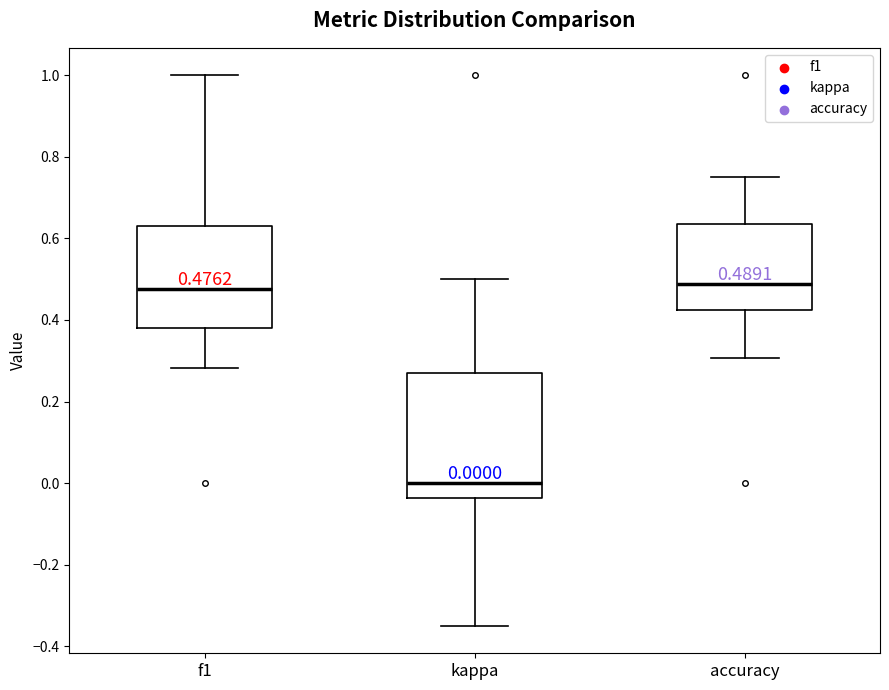

Which box is the tallest, from its lower edge to its upper edge?

kappa